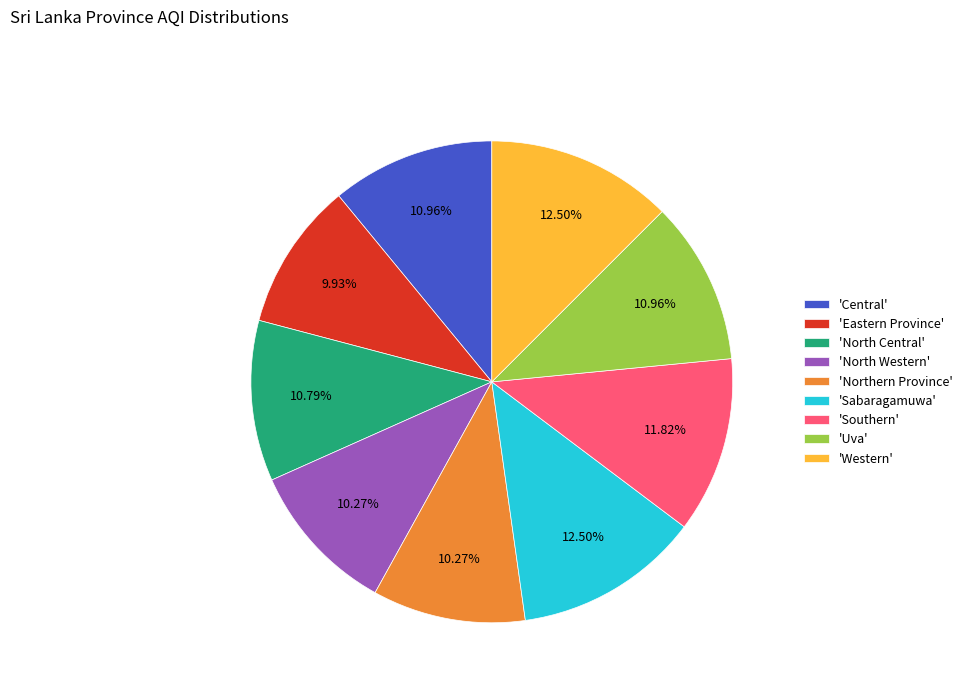

Does 'Eastern Province' represent more than half of the total?

No